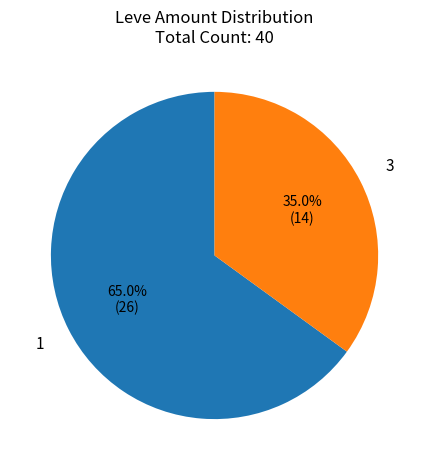

Rank the categories by value from highest to lowest.

1, 3